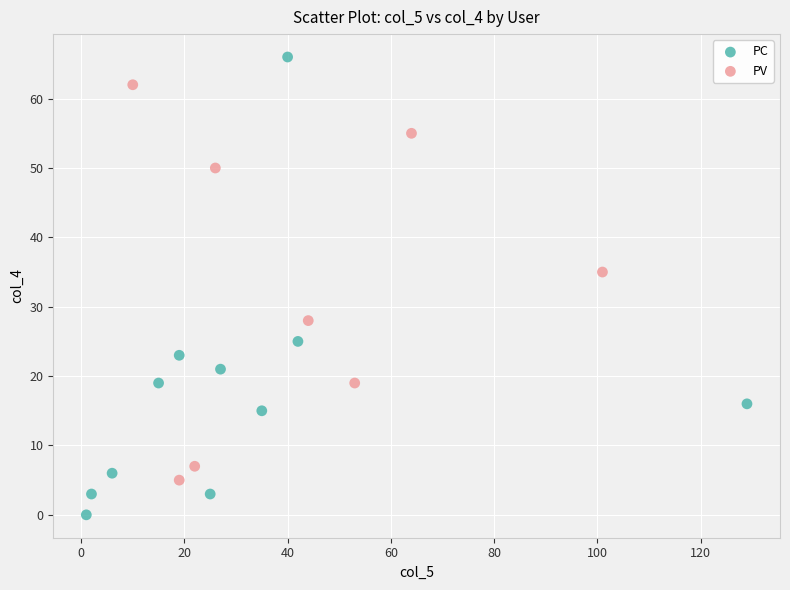

Which series reaches the maximum Y coordinate?

PC